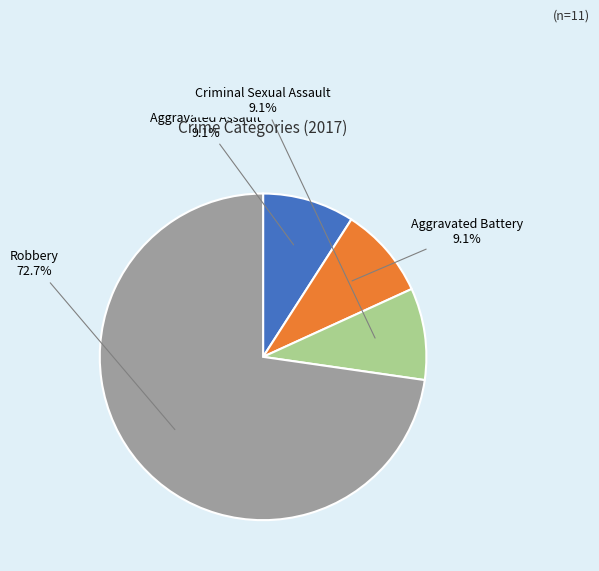

How many segments does this pie chart have?

4